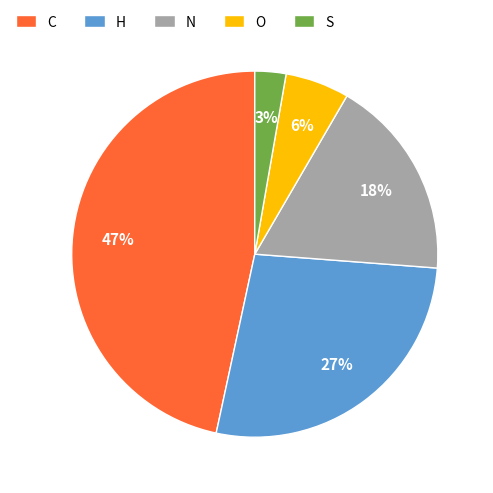

True or false: S accounts for 3% of the total.

True